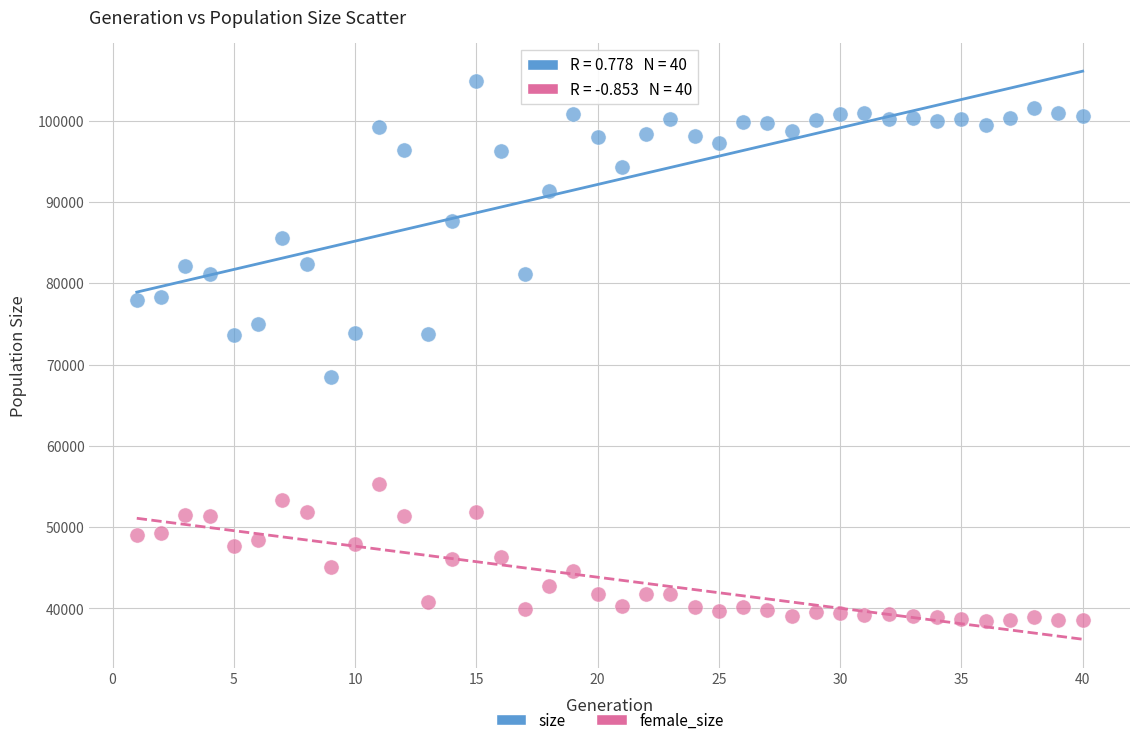

Which series reaches the minimum Y coordinate?

female_size